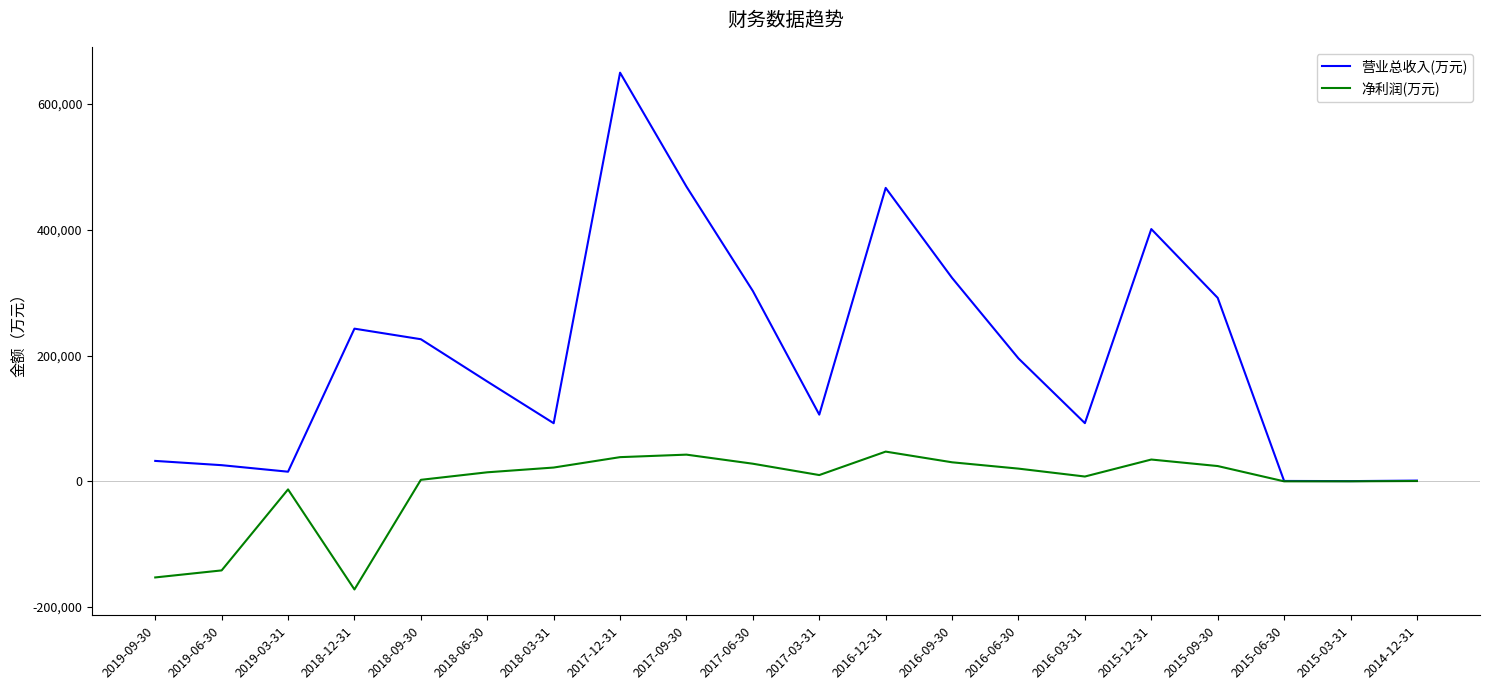

What is the difference between the 净利润(万元) values at 2019-06-30 and 2018-09-30?

144016